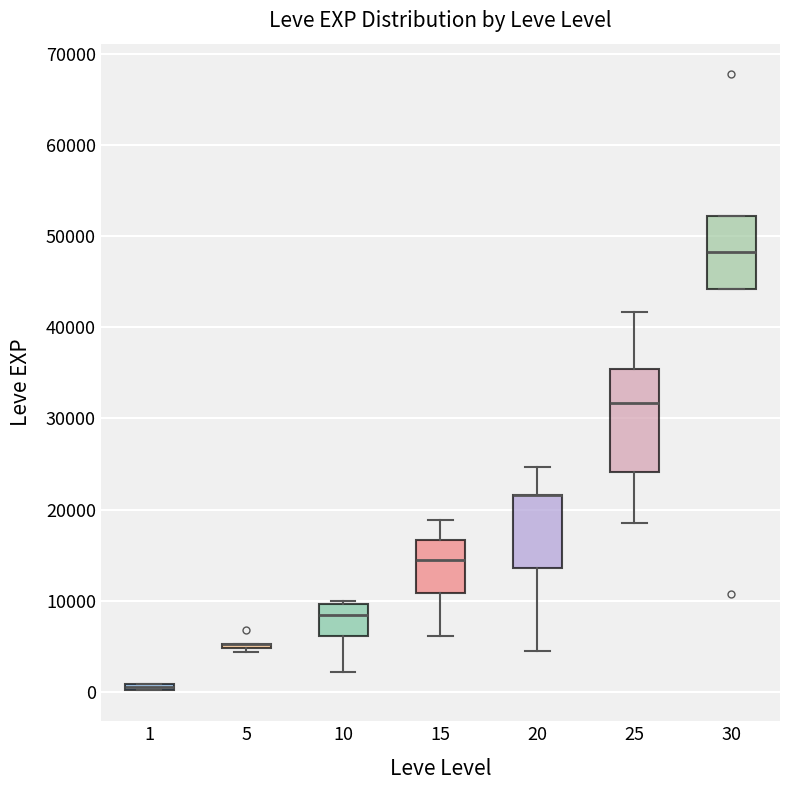

Where is the lower edge of the box at x = 1 on the y-axis? The values are not printed on the chart, so give them approximately, as read against the axis.

0